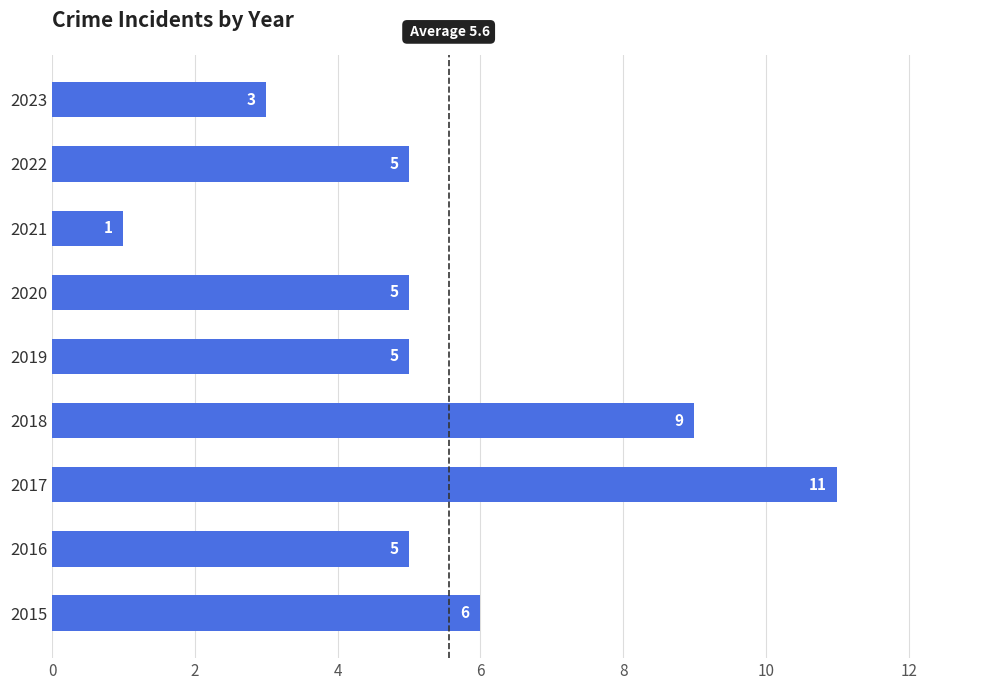

Are the bars grouped side by side (vs. stacked)?

No